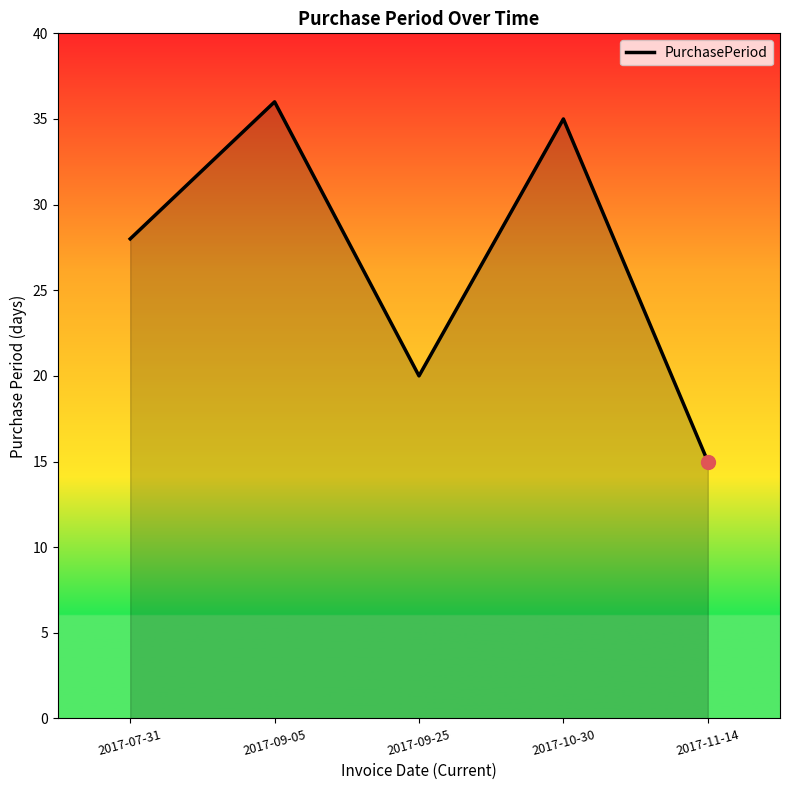

What is the difference between the values at 2017-07-31 and 2017-11-14?

13